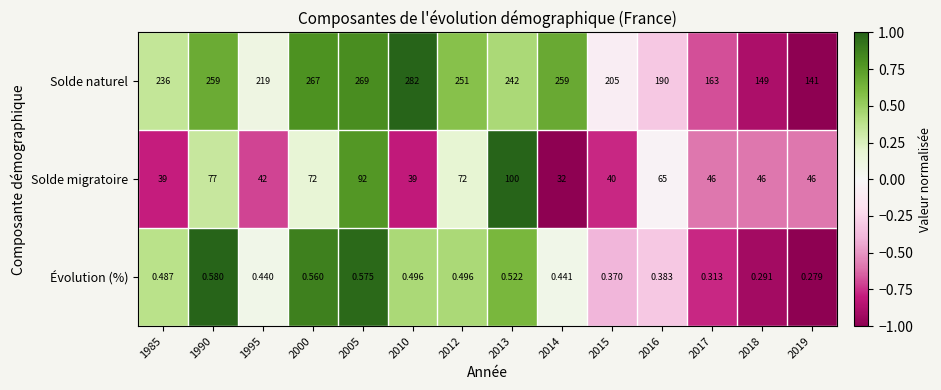

Which series has the largest range (max minus min)?

Solde naturel